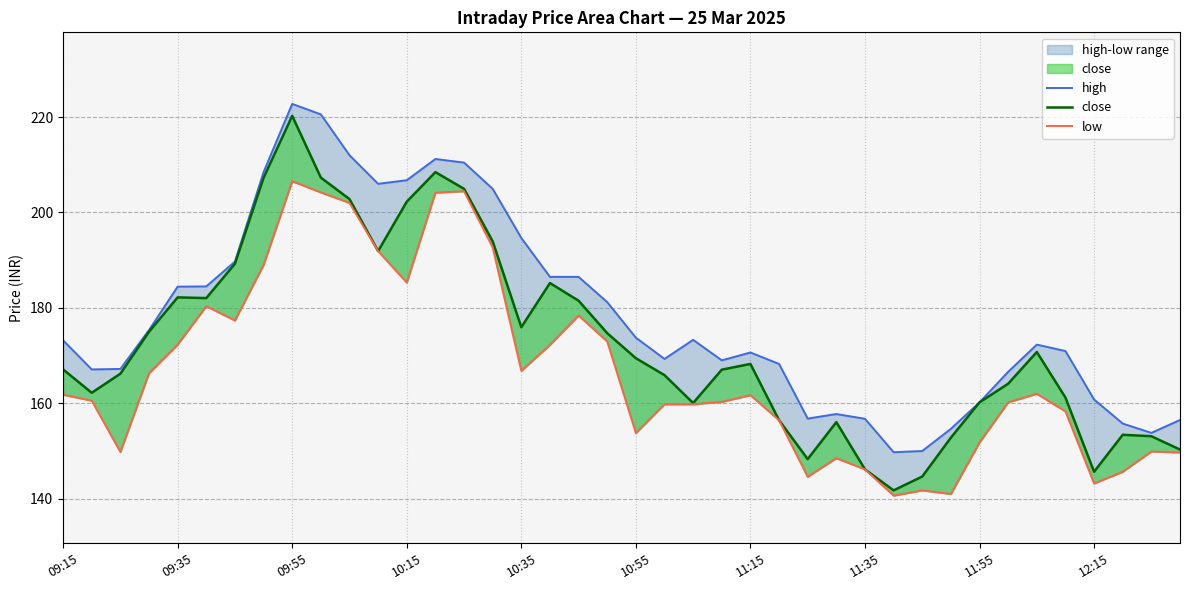

What is the spread (max minus min) of values at 15?

12.3